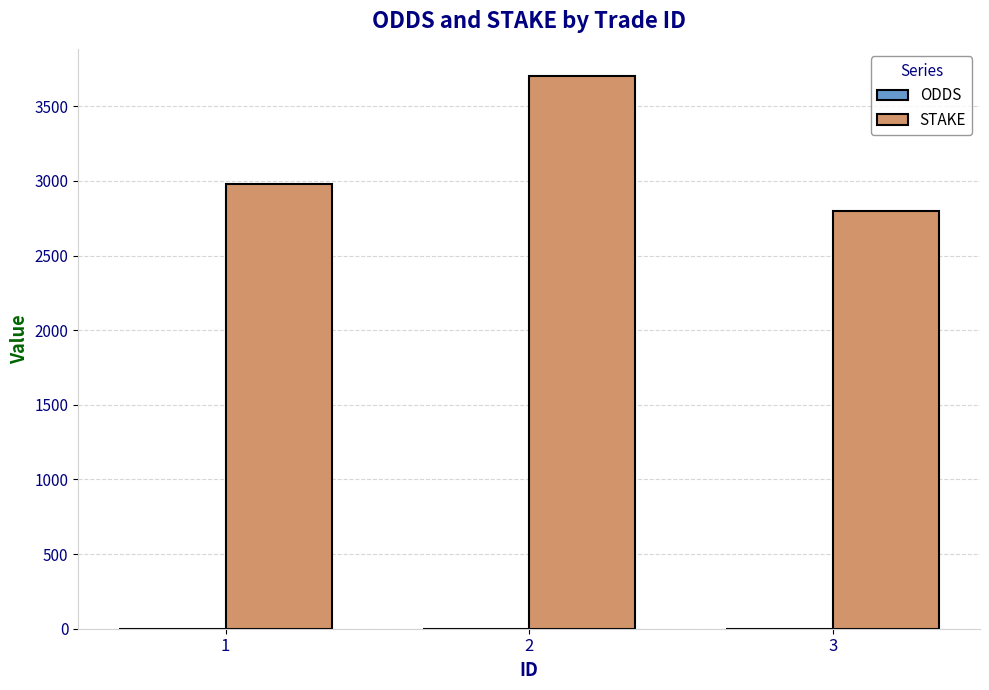

Which label corresponds to the largest value in the chart?

2